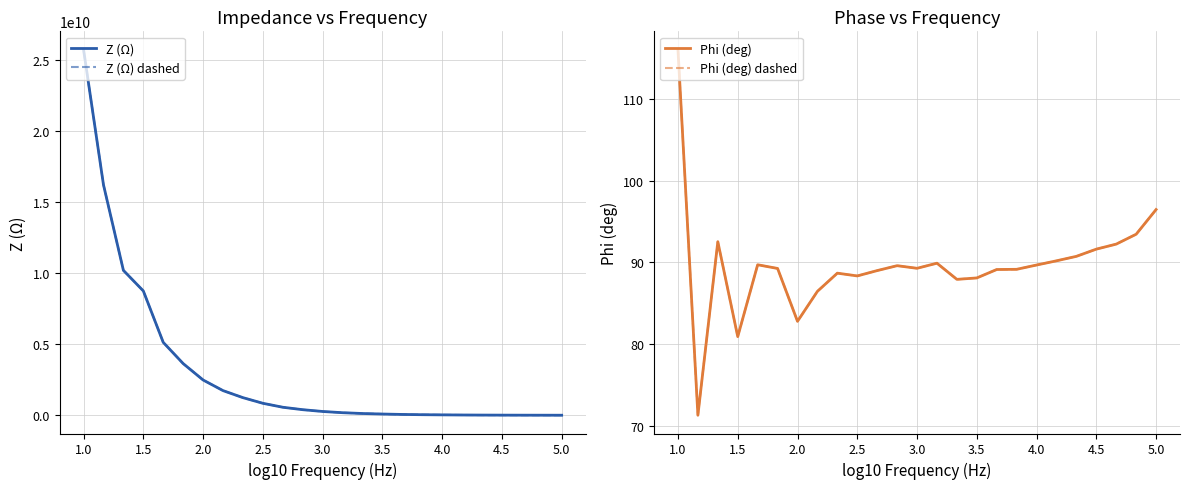

Between 2.5 and 24, which series saw the biggest shift?

Z (Ω)